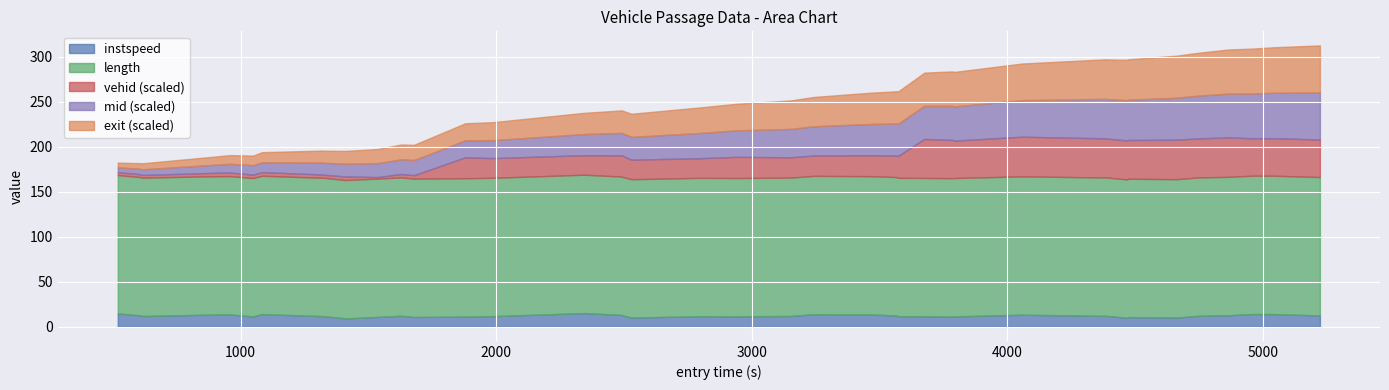

List the labels in order of instspeed value, largest first.

15, 0, 37, 38, 6, 22, 4, 23, 3, 29, 16, 17, 36, 1, 39, 24, 31, 35, 11, 30, 21, 2, 8, 7, 14, 25, 19, 26, 20, 28, 5, 27, 13, 10, 12, 33, 34, 18, 32, 9